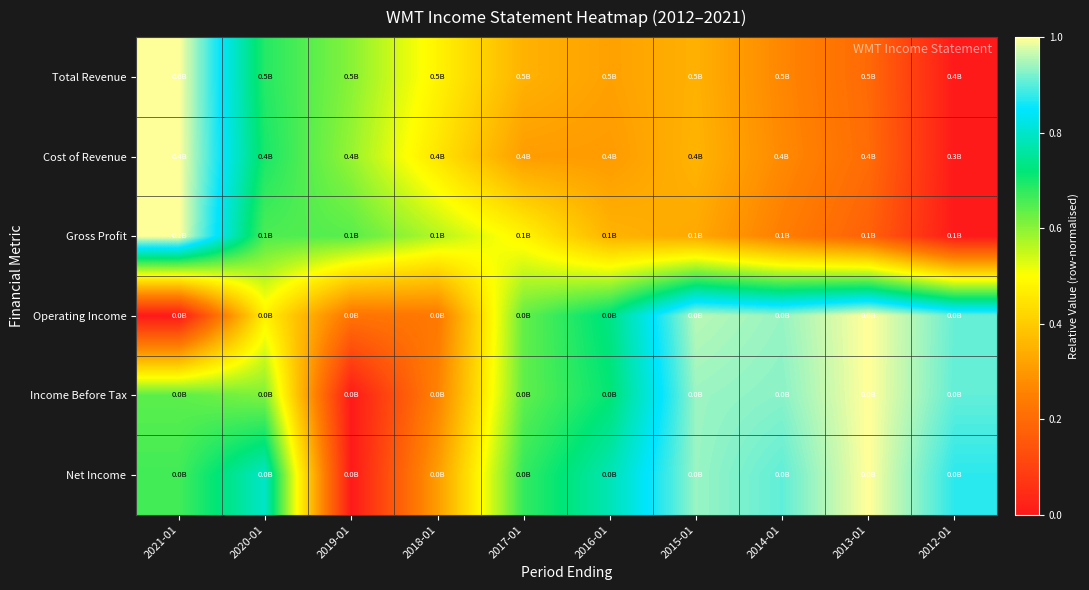

Reading left to right, list all the values displayed in this chart.

Total Revenue: 2021-01=1.0	2020-01=0.7	2019-01=0.6	2018-01=0.5	2017-01=0.3	2016-01=0.3	2015-01=0.3	2014-01=0.3	2013-01=0.2	2012-01=0.0
Cost of Revenue: 2021-01=1.0	2020-01=0.7	2019-01=0.6	2018-01=0.5	2017-01=0.3	2016-01=0.3	2015-01=0.4	2014-01=0.3	2013-01=0.2	2012-01=0.0
Gross Profit: 2021-01=1.0	2020-01=0.7	2019-01=0.6	2018-01=0.6	2017-01=0.5	2016-01=0.4	2015-01=0.3	2014-01=0.2	2013-01=0.2	2012-01=0.0
Operating Income: 2021-01=0.0	2020-01=0.5	2019-01=0.2	2018-01=0.2	2017-01=0.6	2016-01=0.7	2015-01=1.0	2014-01=0.9	2013-01=1.0	2012-01=0.9
Income Before Tax: 2021-01=0.6	2020-01=0.6	2019-01=0.0	2018-01=0.3	2017-01=0.6	2016-01=0.7	2015-01=0.9	2014-01=0.9	2013-01=1.0	2012-01=0.9
Net Income: 2021-01=0.7	2020-01=0.8	2019-01=0.0	2018-01=0.3	2017-01=0.7	2016-01=0.8	2015-01=0.9	2014-01=0.9	2013-01=1.0	2012-01=0.9